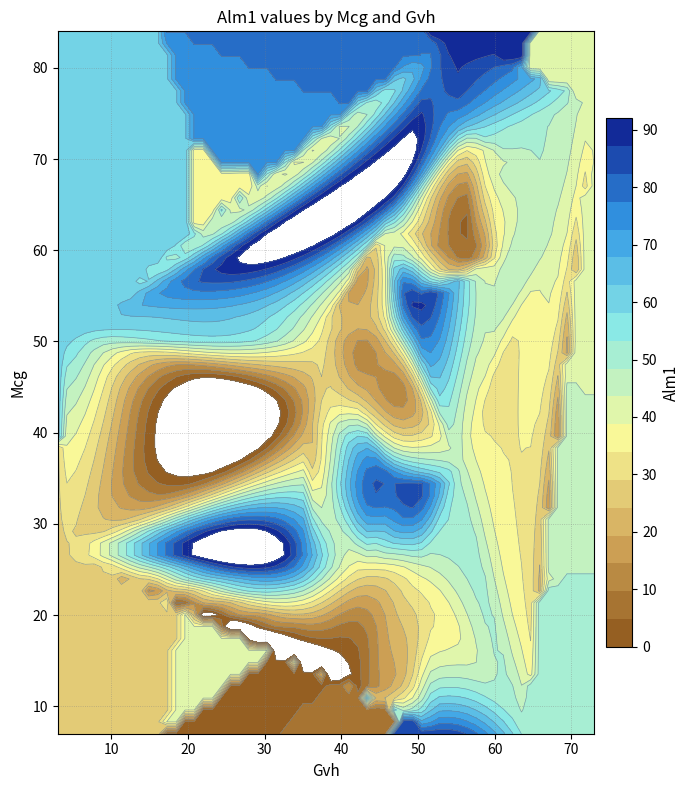

What is the maximum value shown in the chart?

92